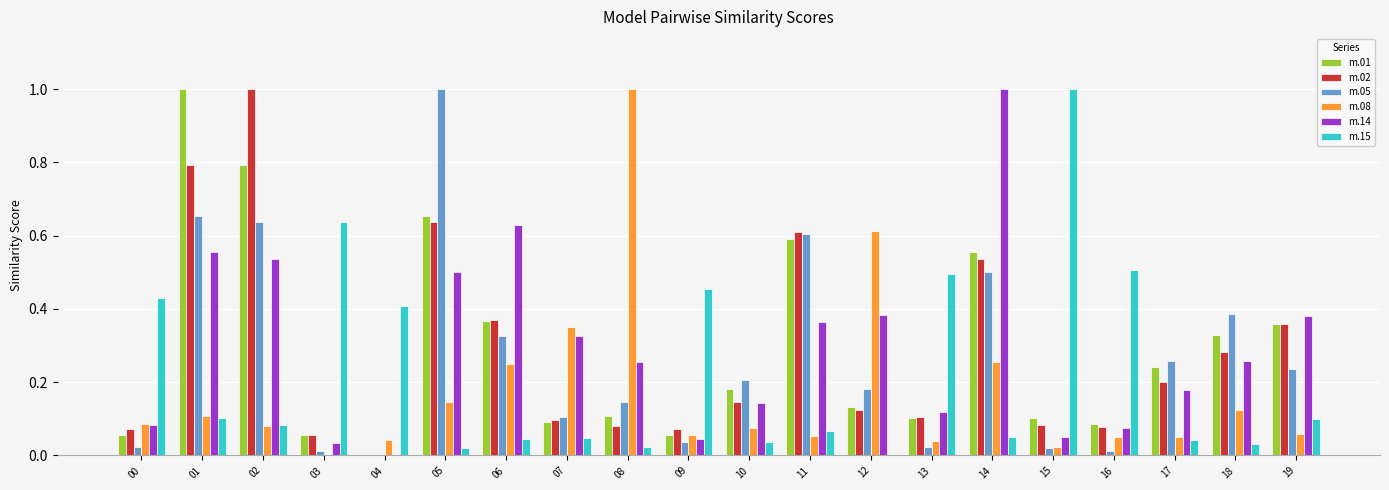

The m.02 series shows 0.6 at 11. True or false?

True